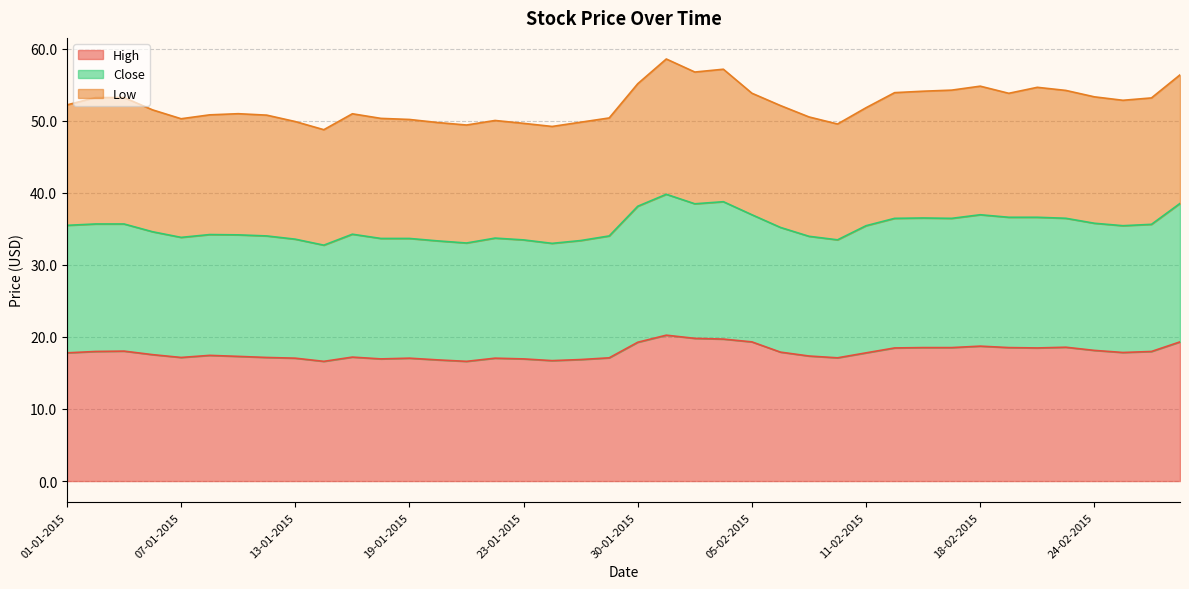

At which label does High reach its minimum?

14-01-2015